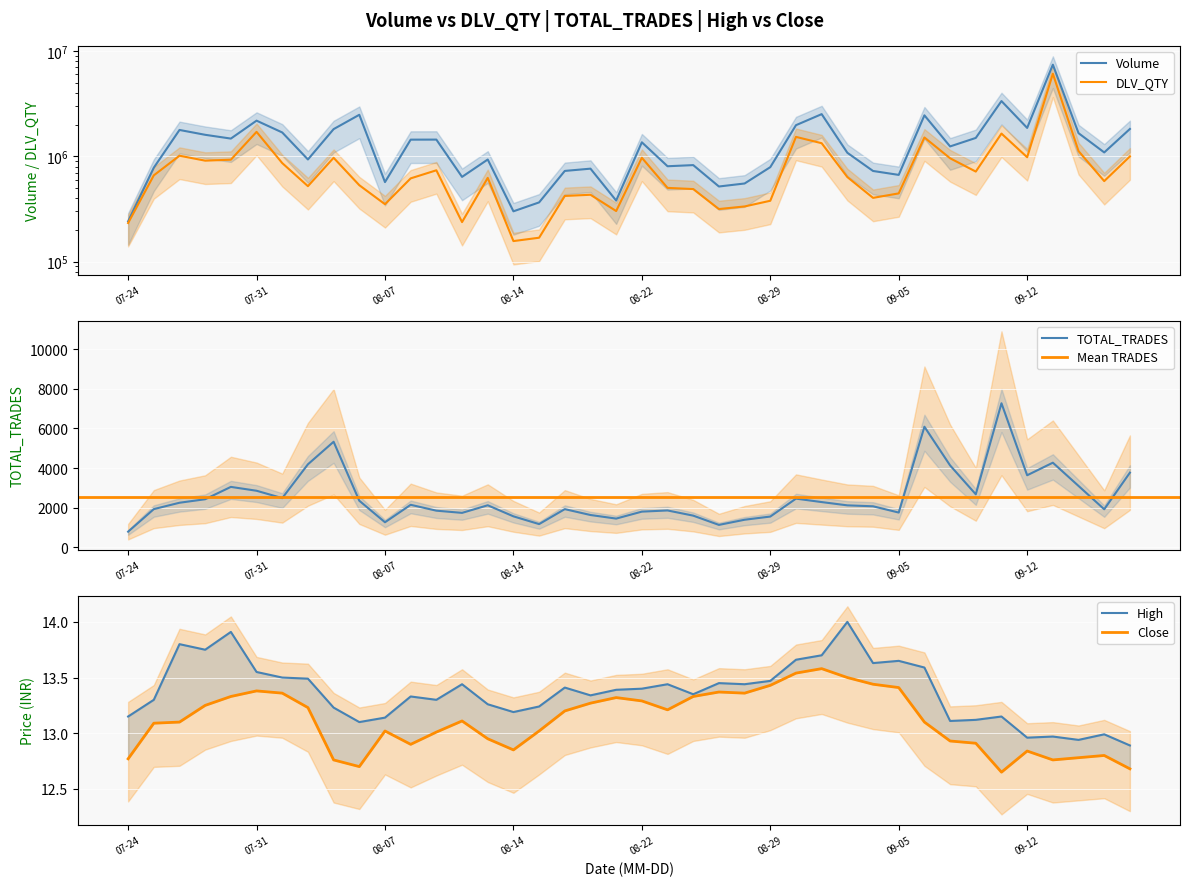

Count the number of categories in the chart.

40